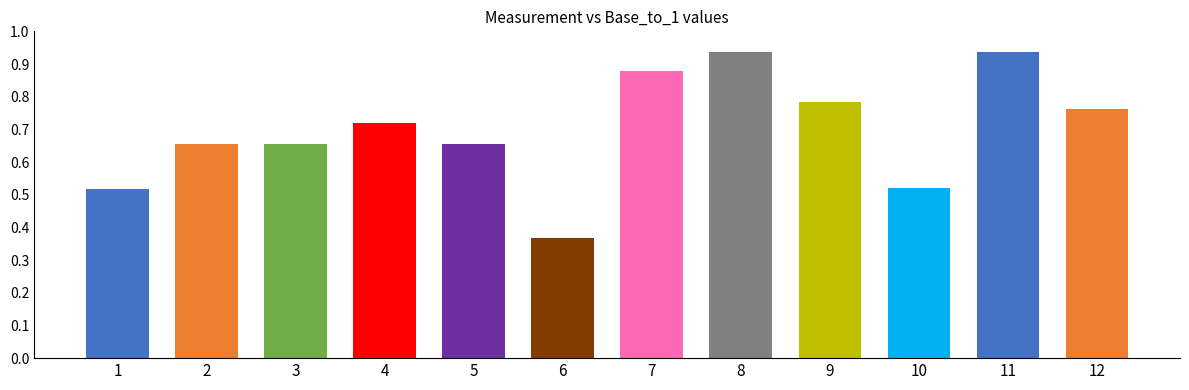

The chart shows a value of 0.8 at 1. True or false?

False